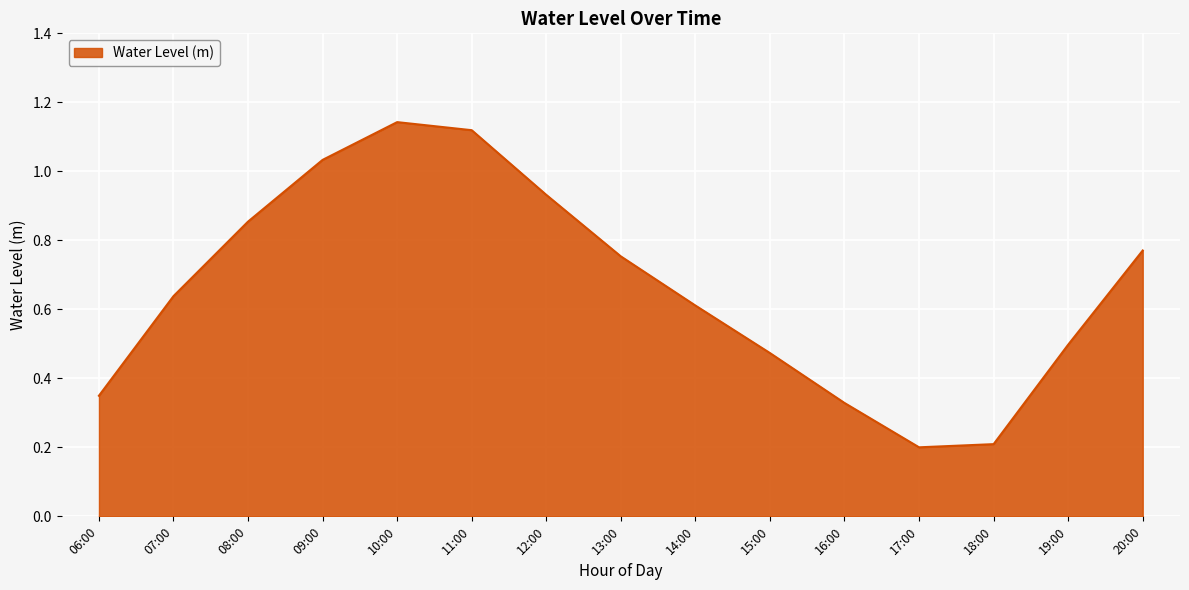

Is it true that the value at 14:00 is 0.6?

True